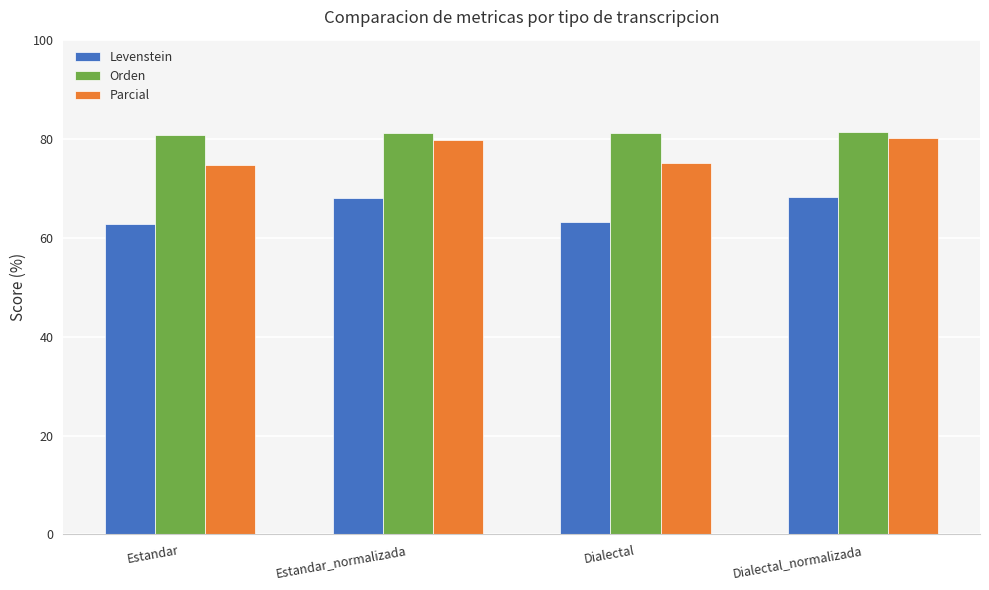

Count the number of data series in this chart.

3